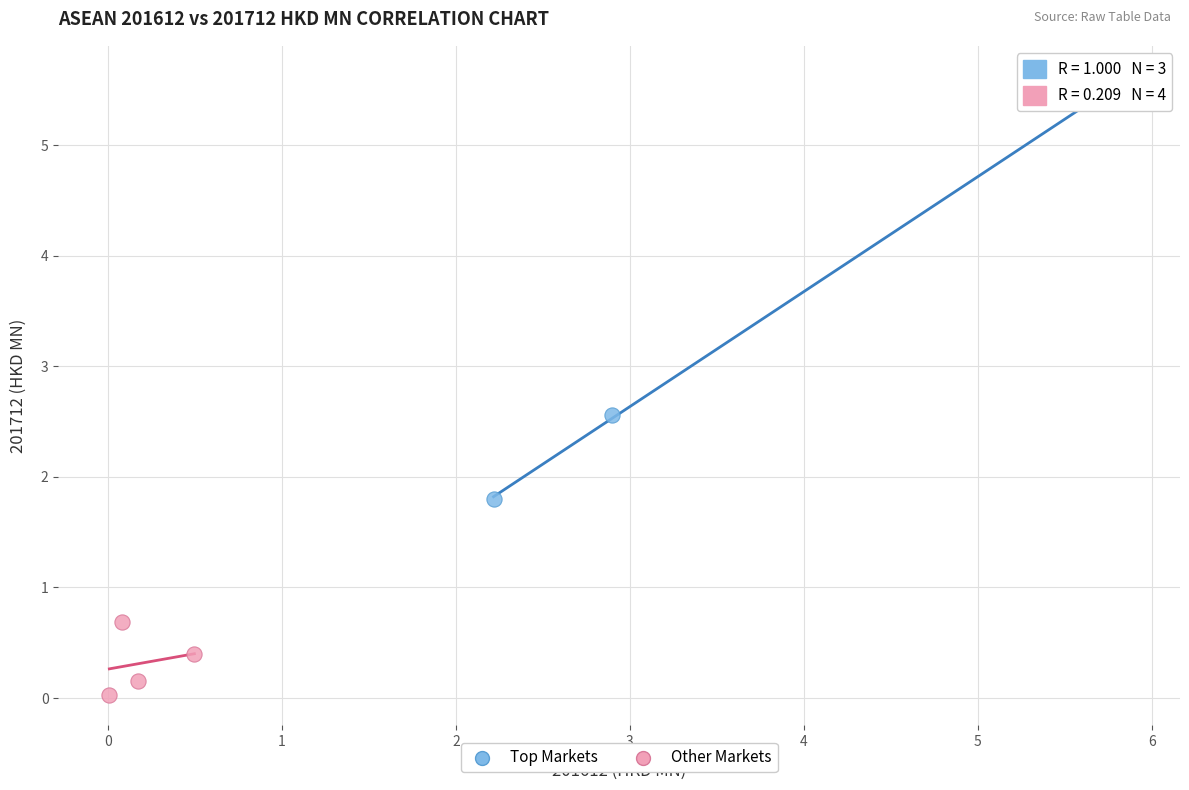

What are all the series names shown in the legend?

Top Markets, Other Markets